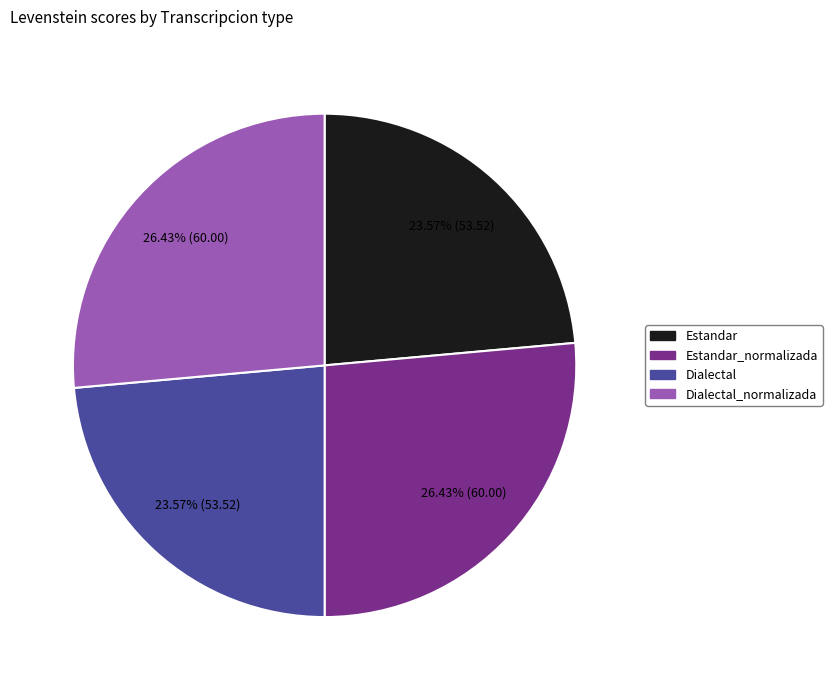

Is there a majority slice in this chart?

No